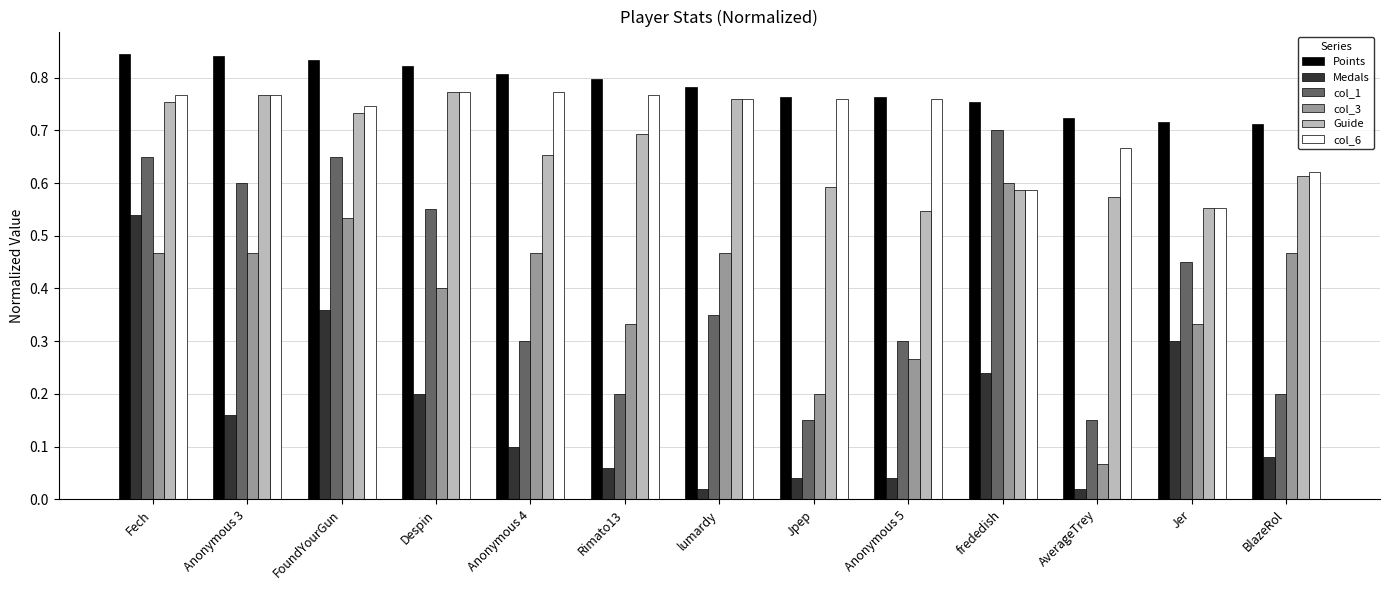

Count the col_3 values in the range 0 to 1.

13